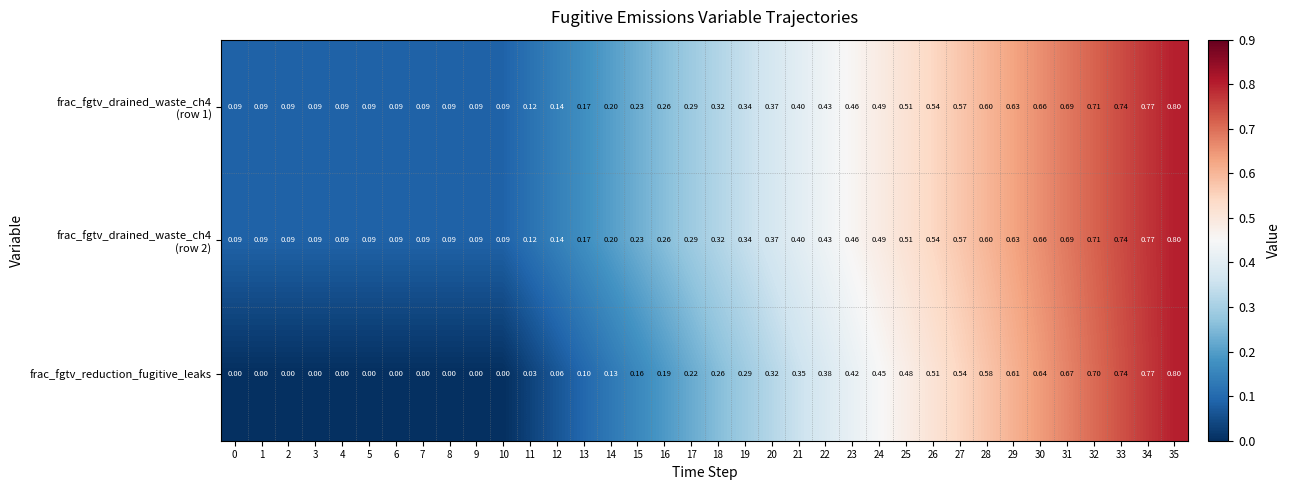

Which series has the widest spread of values?

frac_fgtv_reduction_fugitive_leaks